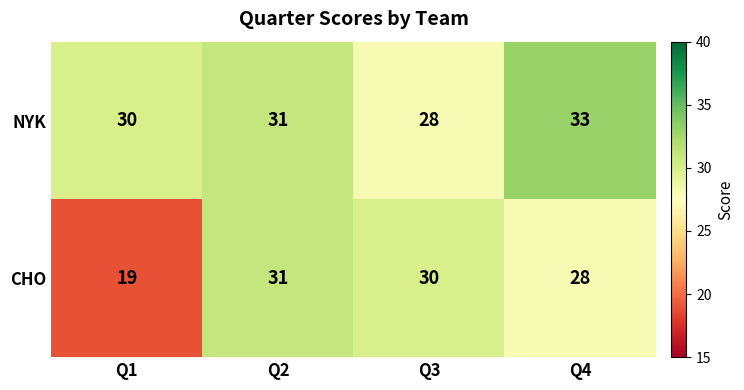

What is the maximum value shown in the chart?

33